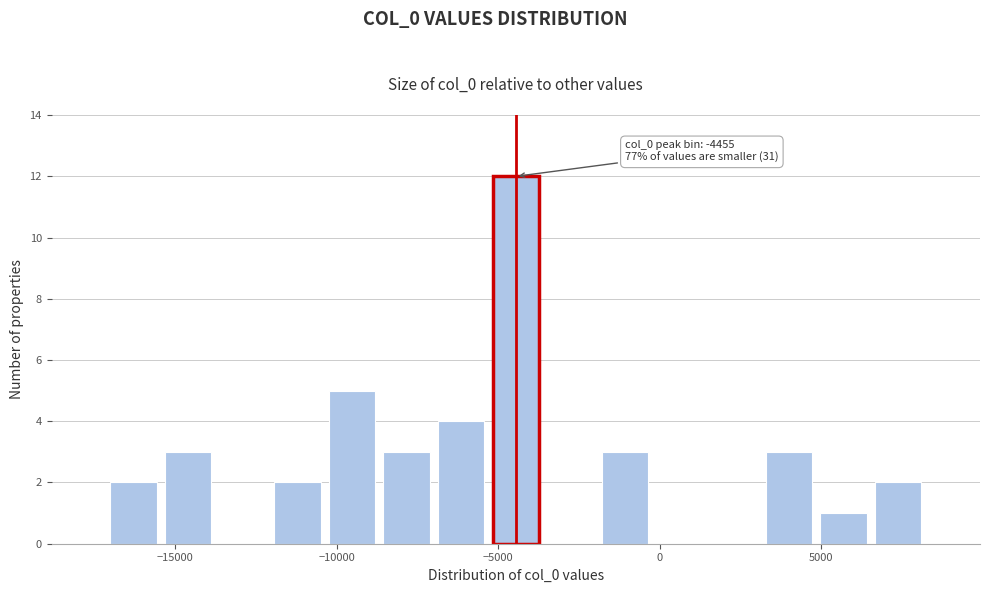

Read against the x-axis, roughly where is the centre of the tallest bar?

-4500